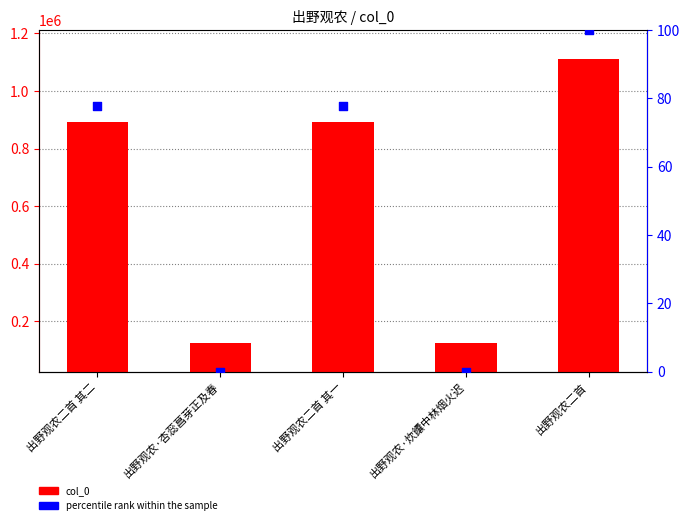

Which series reaches the minimum Y coordinate?

percentile rank within the sample